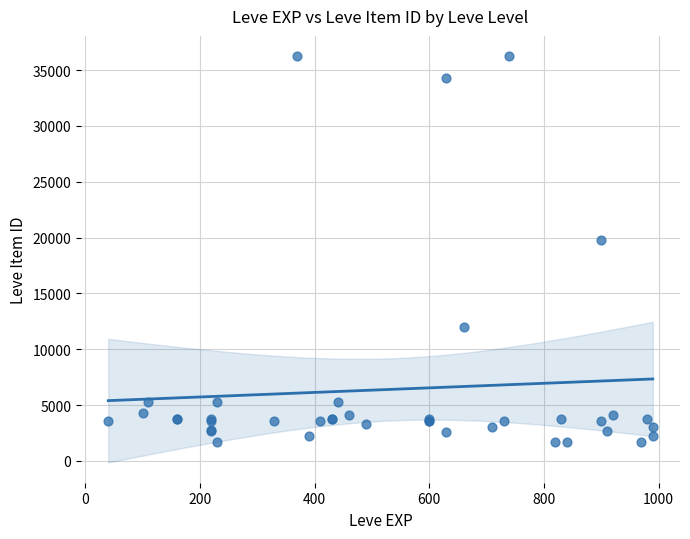

What Y value in the scatter plot is closest to 18967?

19744